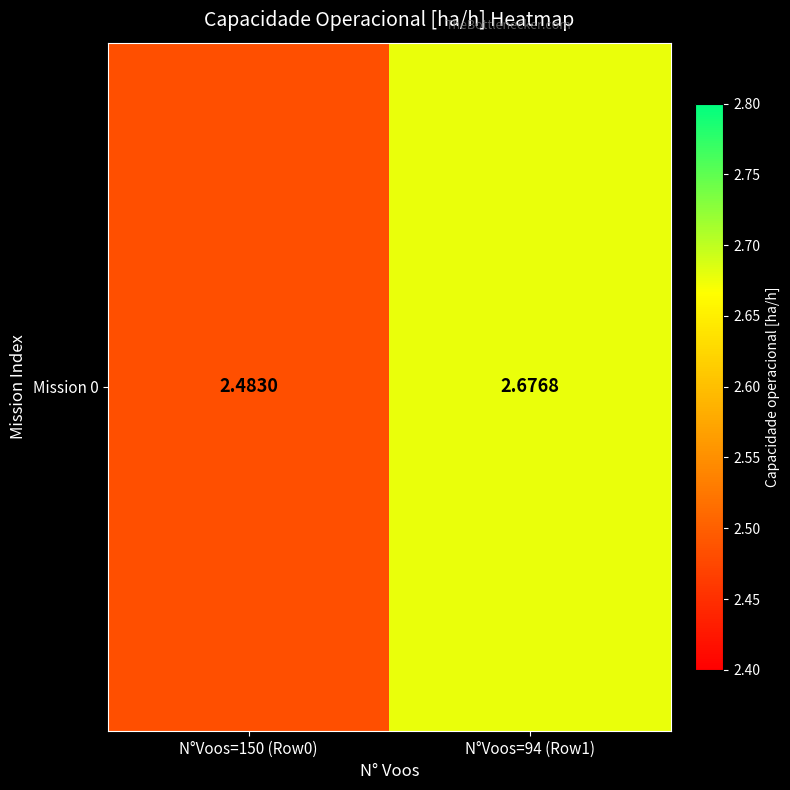

What is the change in value from N°Voos=150 (Row0) to N°Voos=94 (Row1)?

+0.2